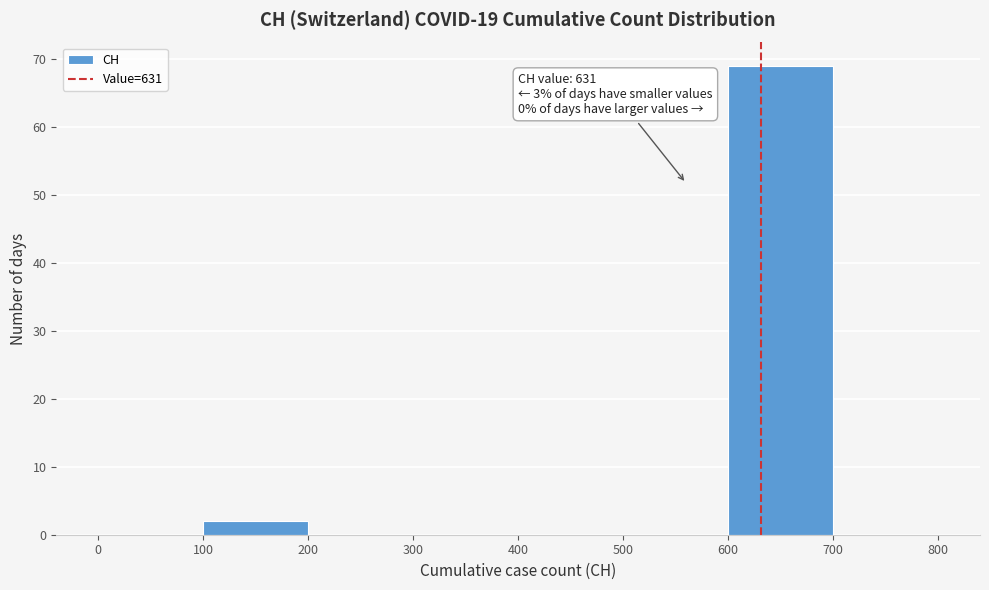

Which range on the x-axis has the tallest bar?

600 to 700